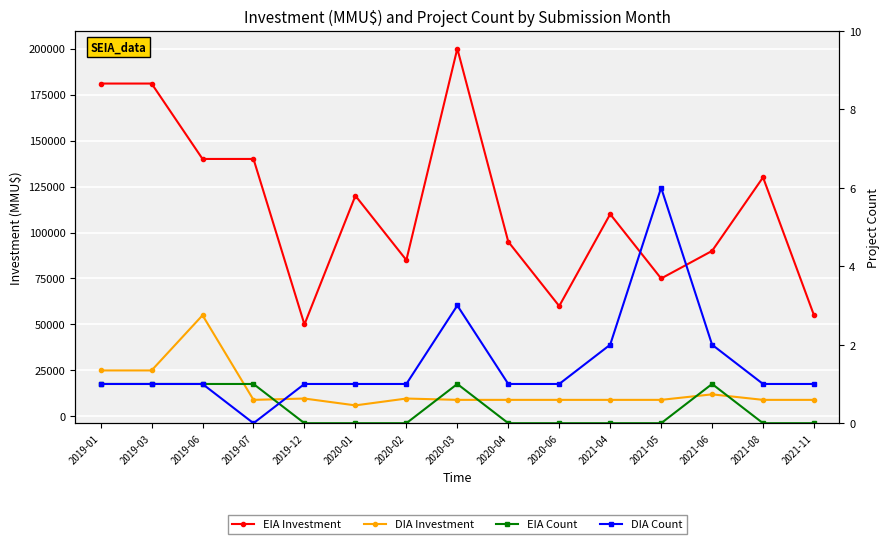

Between 2020-02 and 2021-05, which is larger?

2020-02